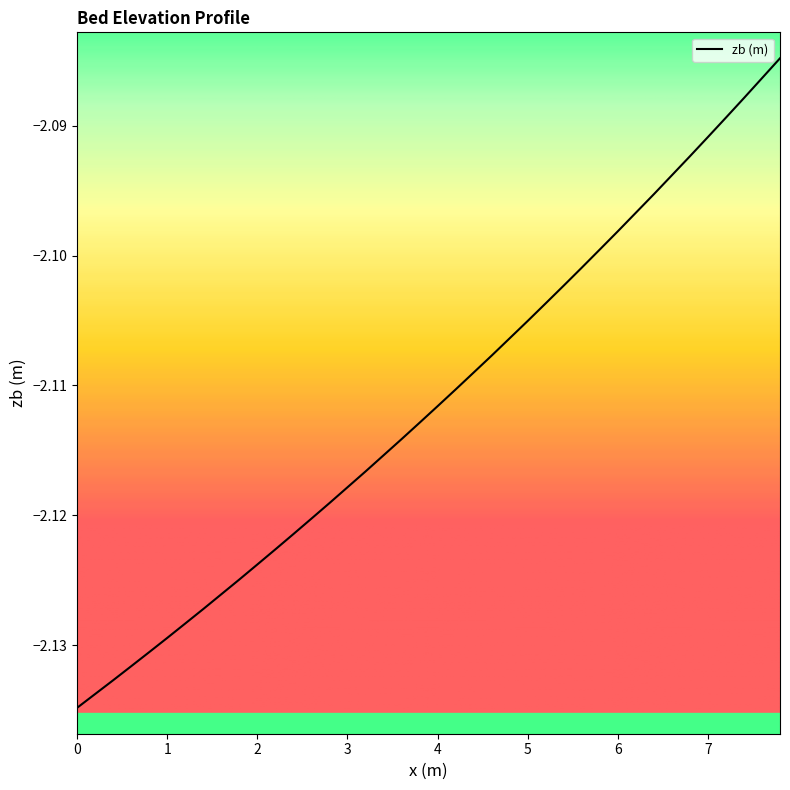

What is the value of the 8th point from the left?

-2.1